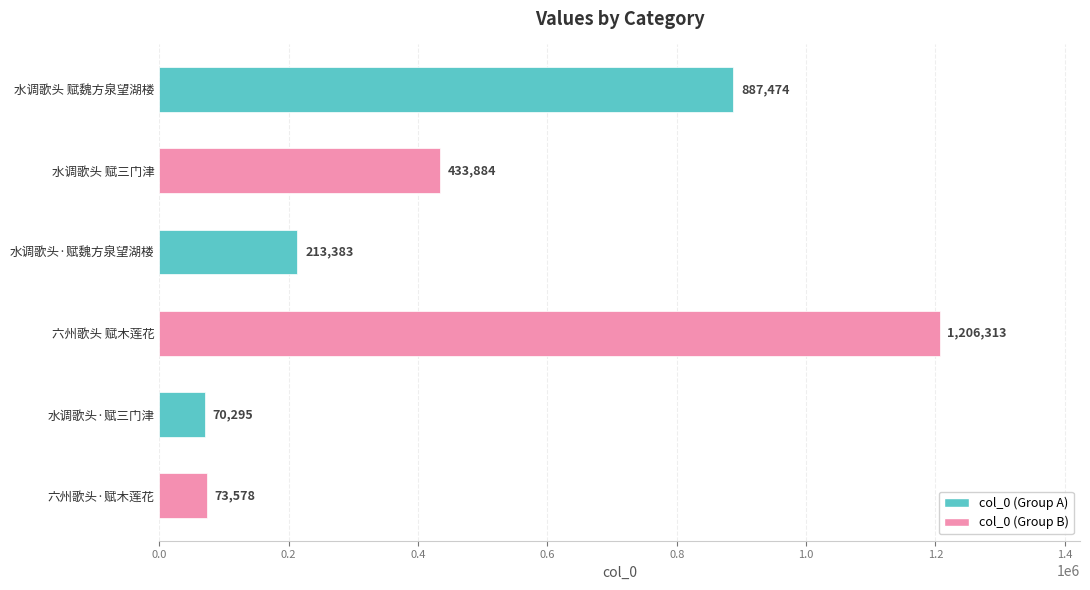

At which label is the value closest to 638304?

水调歌头 赋三门津